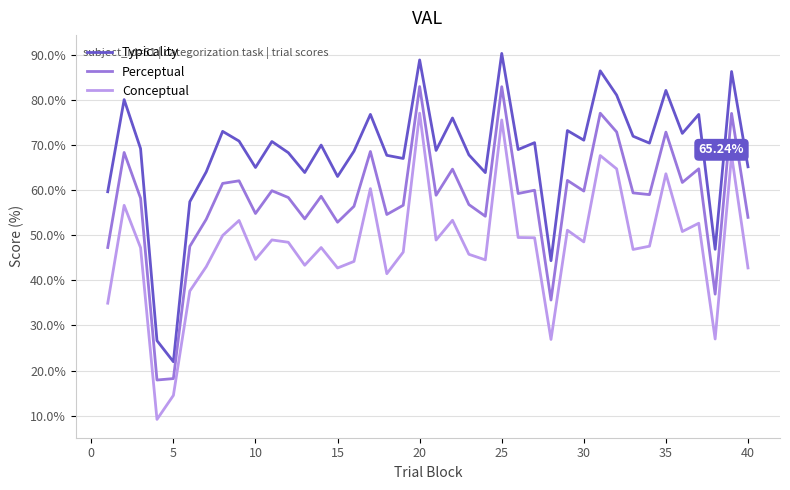

True or false: Conceptual and Perceptual intersect in this chart.

False